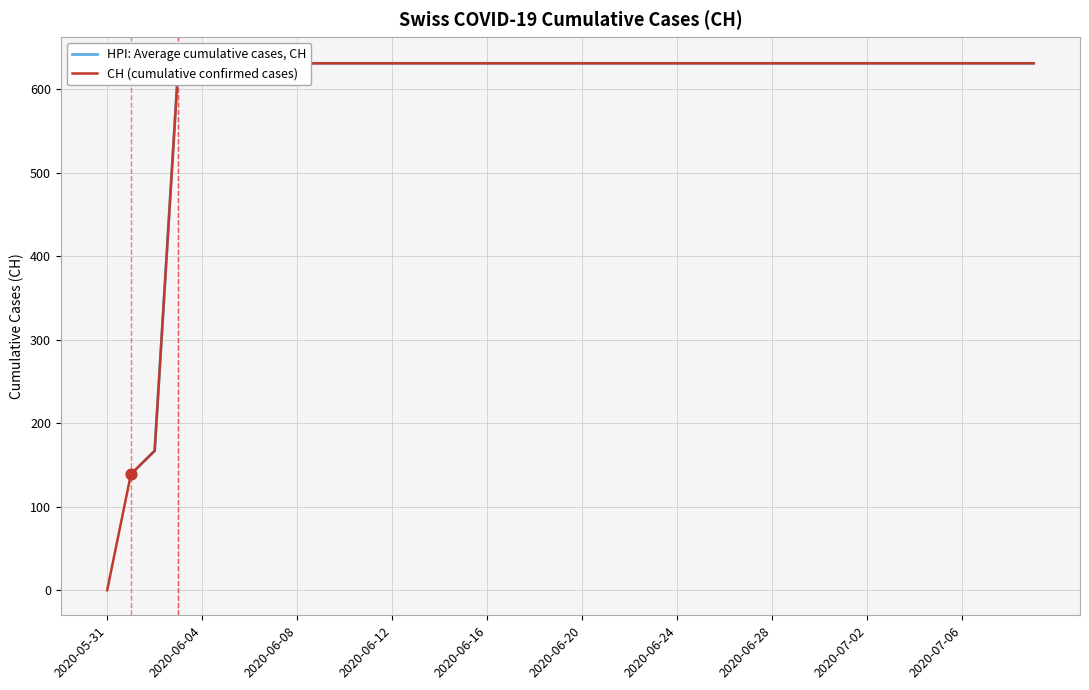

At which category is the sum across all series the highest?

2020-06-12